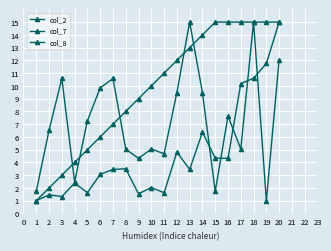

What is the difference between the second highest and second lowest values in the col_2 series?

10.4